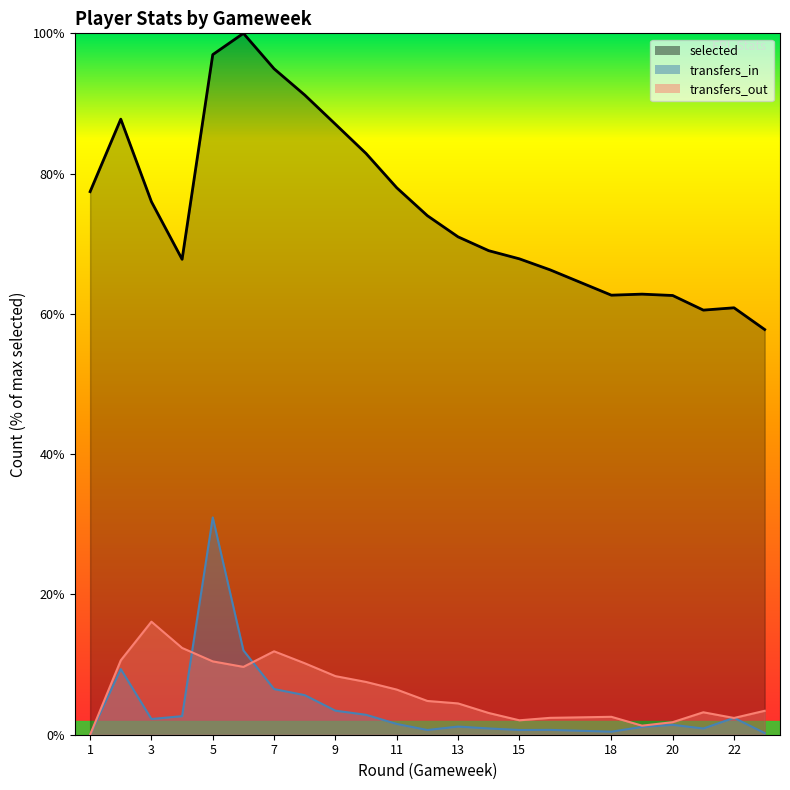

Which series has the largest range (max minus min)?

selected_line